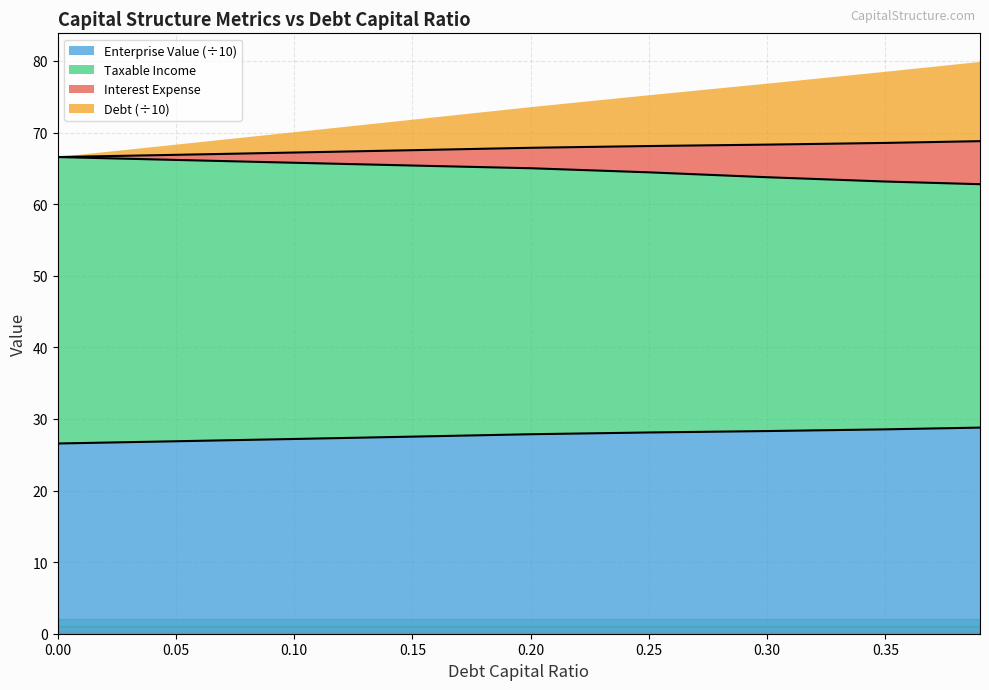

What is the highest value of the Enterprise Value (÷10) series?

28.8